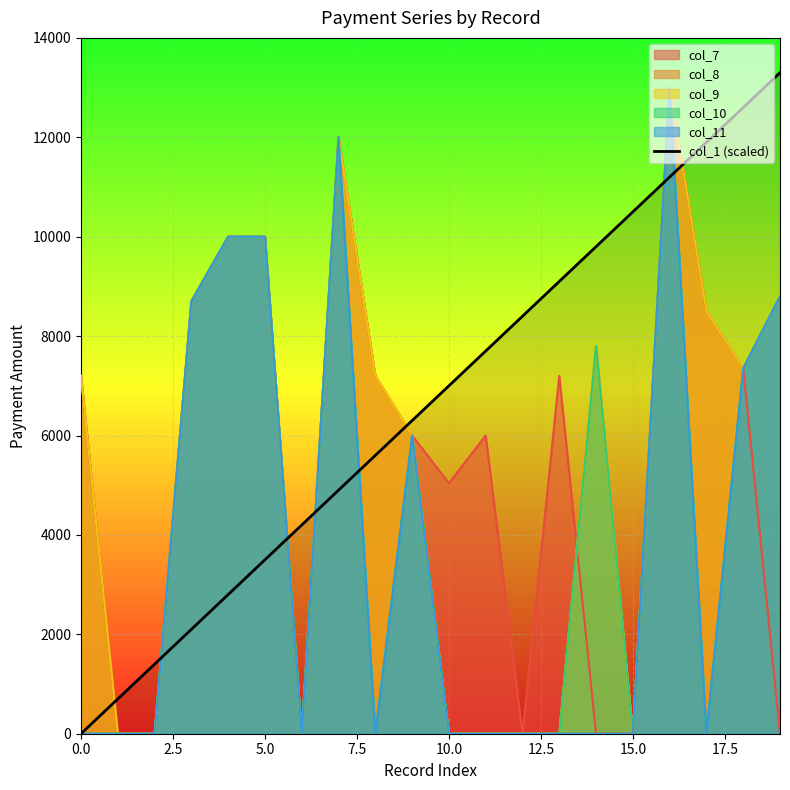

The value of col_1 (scaled) at 15.0 is 16157. True or false?

False